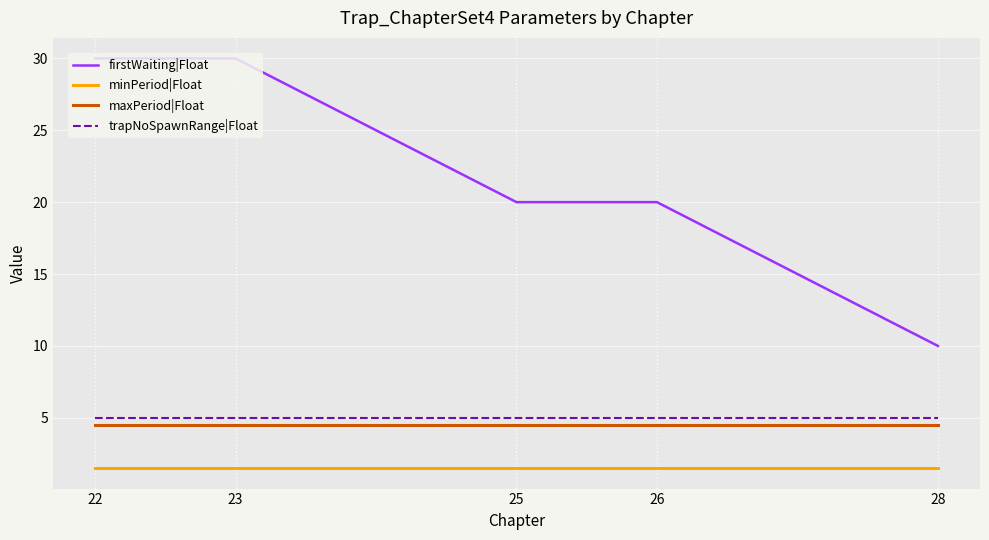

True or false: maxPeriod|Float has a value of 4.5 at 25.

True